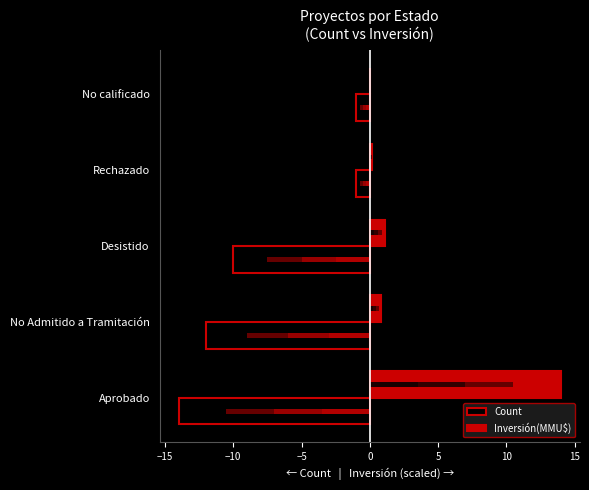

Is it true that Inversión(MMU$) equals 0.3 at Rechazado?

False